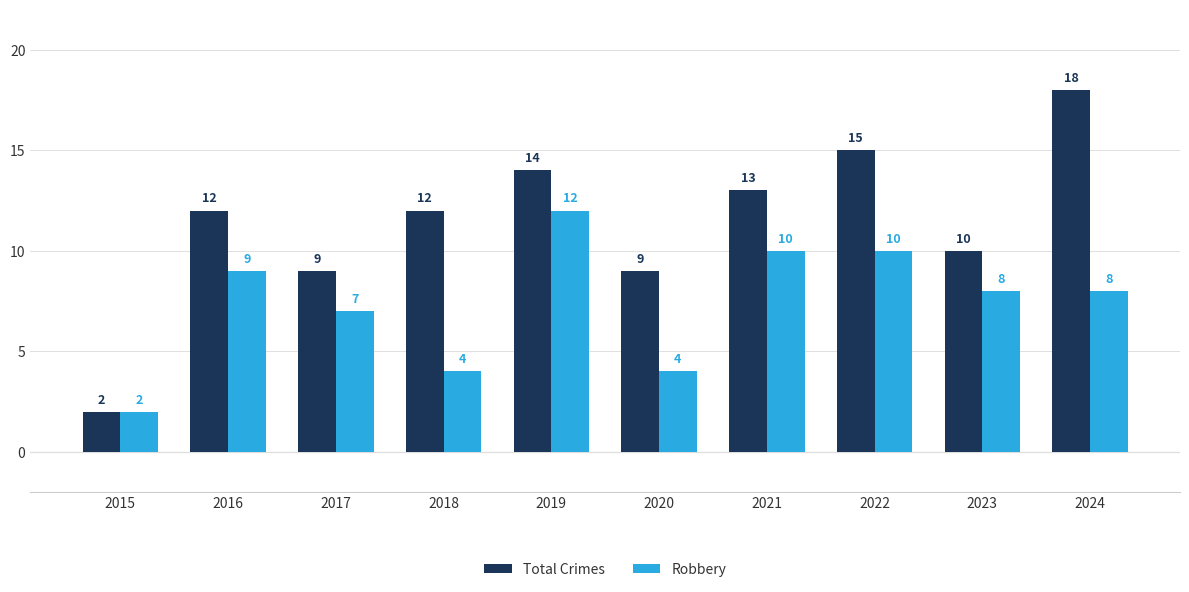

What is the value of the Total Crimes bar at the 6th from the left?

9